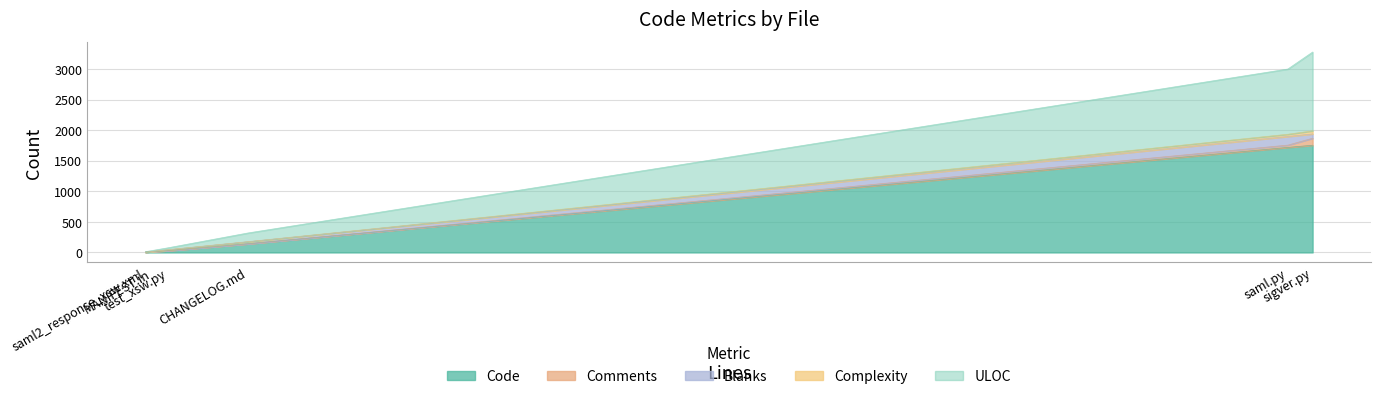

How many lines are shown in the chart?

5